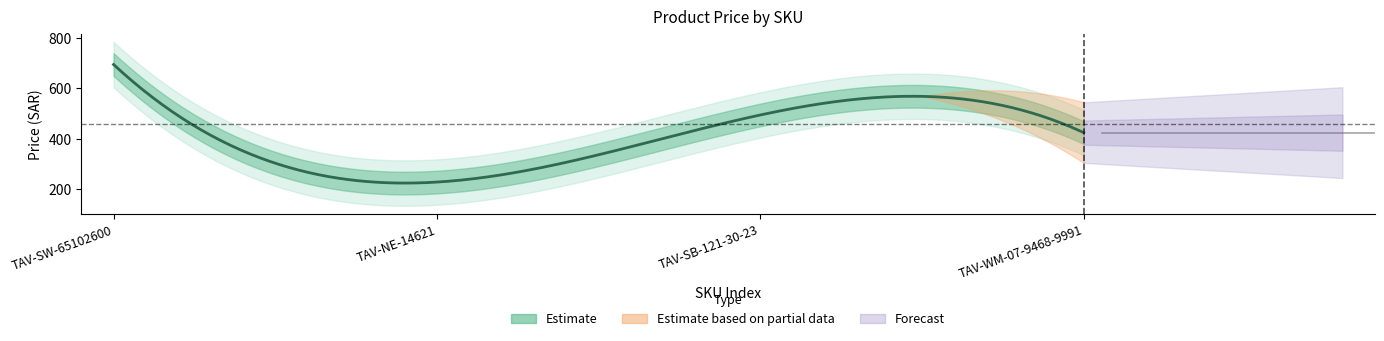

In price, how many points are higher than both neighbors (excluding endpoints)?

1